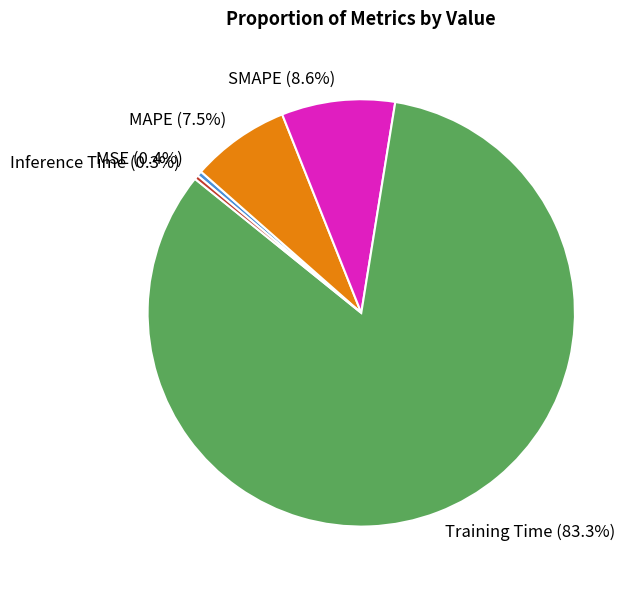

Which has a higher value, Training Time or MAPE?

Training Time